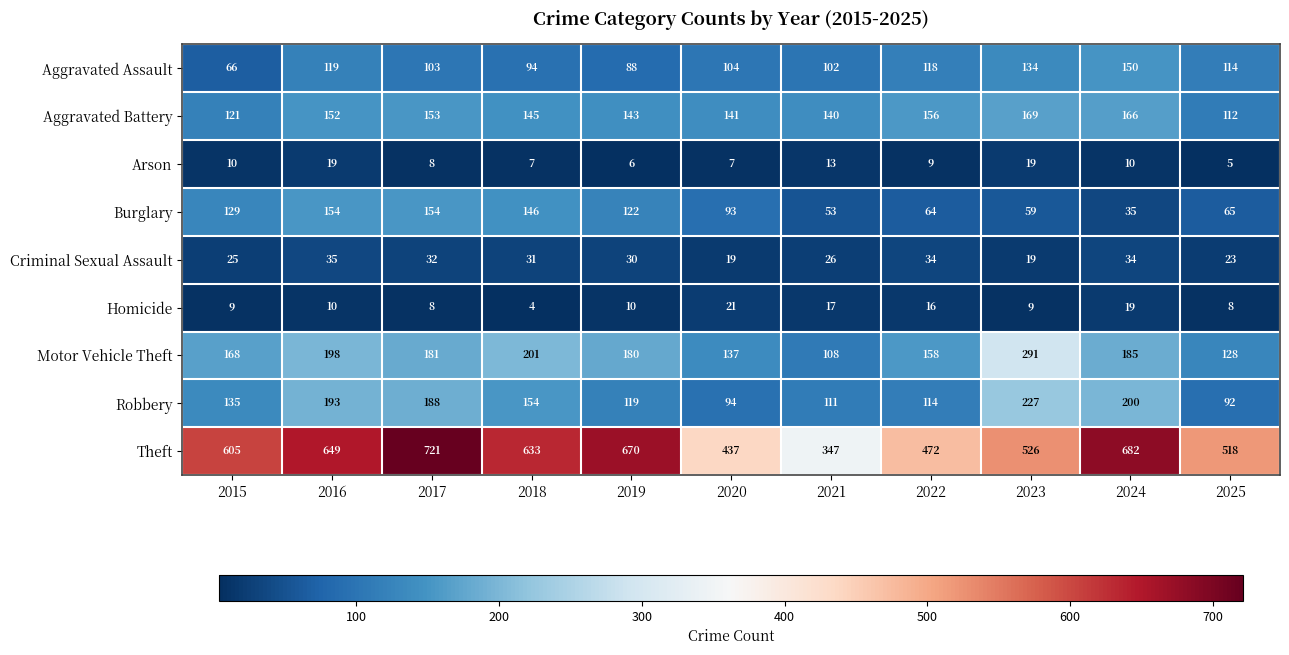

Which series has the widest spread of values?

Theft